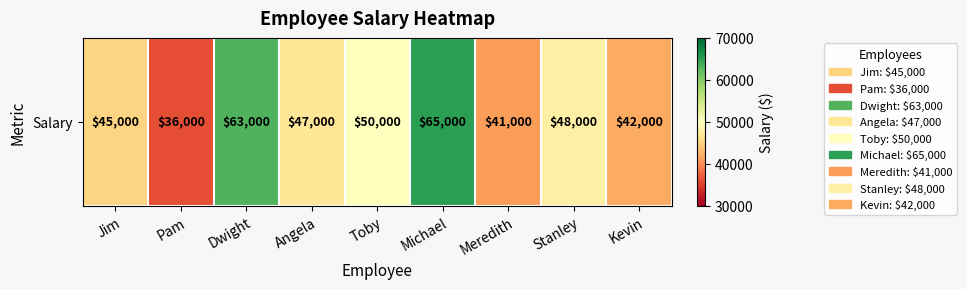

Reading left to right, transcribe all the data shown in this chart.

Jim=45000	Pam=36000	Dwight=63000	Angela=47000	Toby=50000	Michael=65000	Meredith=41000	Stanley=48000	Kevin=42000